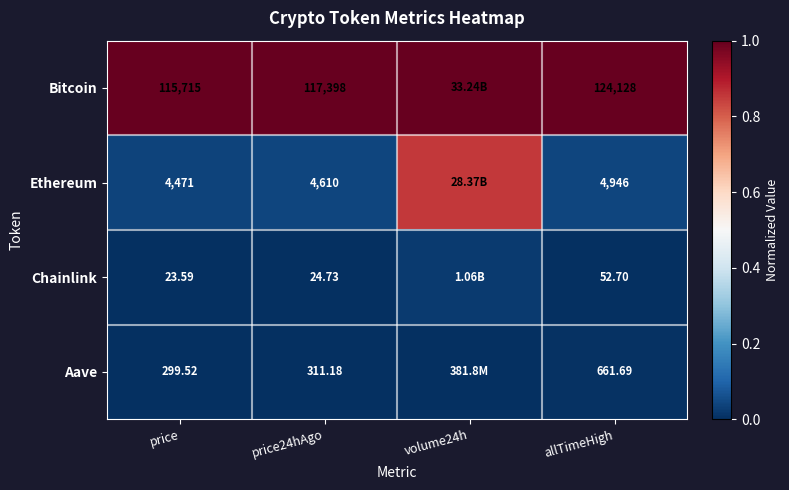

Rank the series at price from highest to lowest value.

Bitcoin, Ethereum, Aave, Chainlink